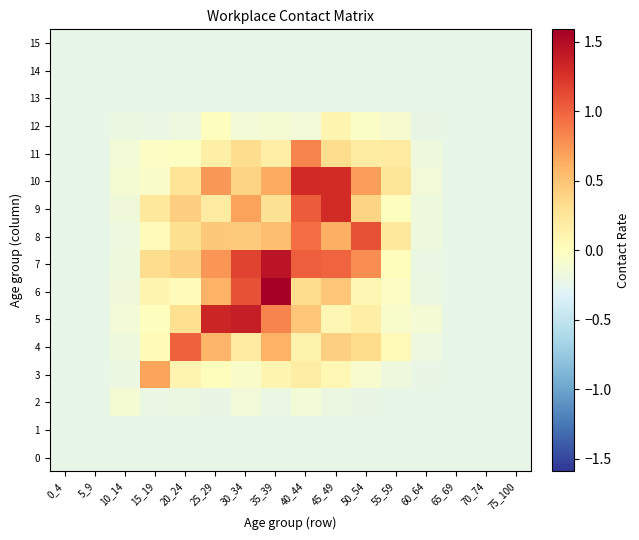

Which series has the widest spread of values?

6